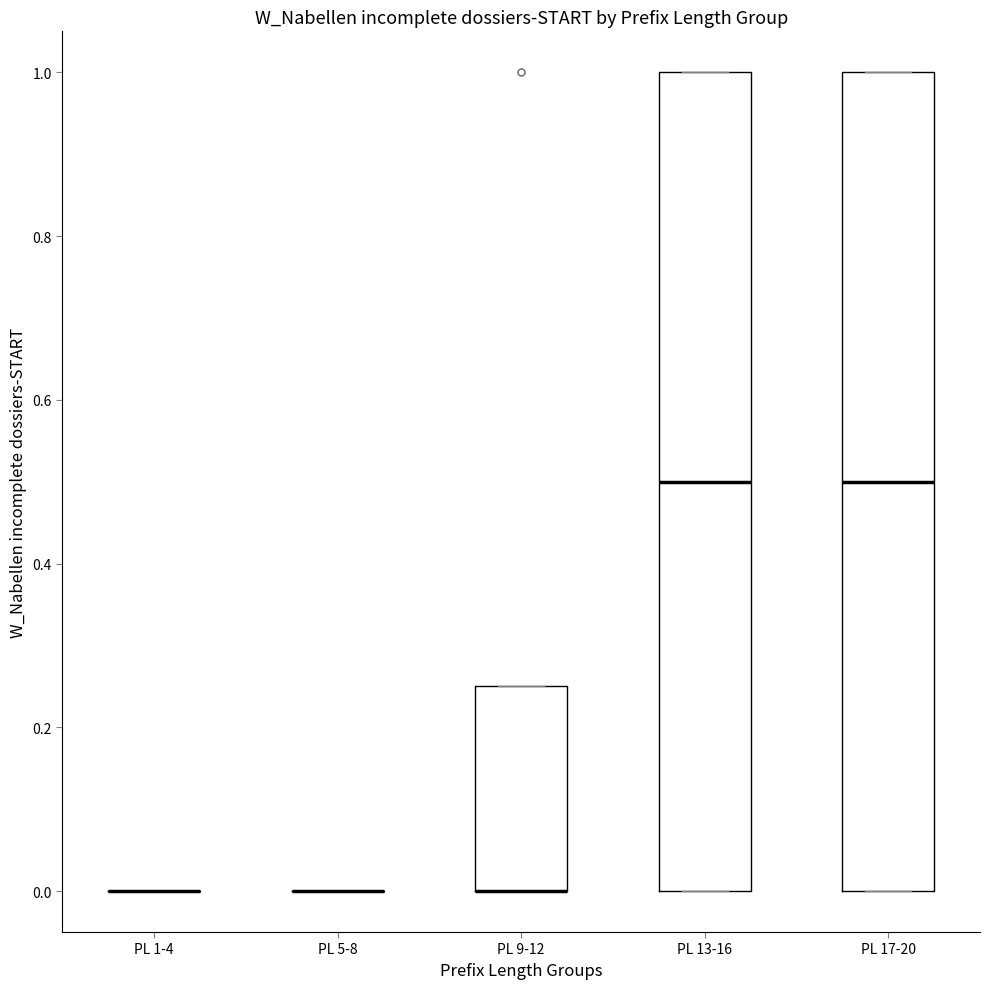

Where is the upper edge of the box for PL 17-20 on the y-axis? The values are not printed on the chart, so give them approximately, as read against the axis.

1.00